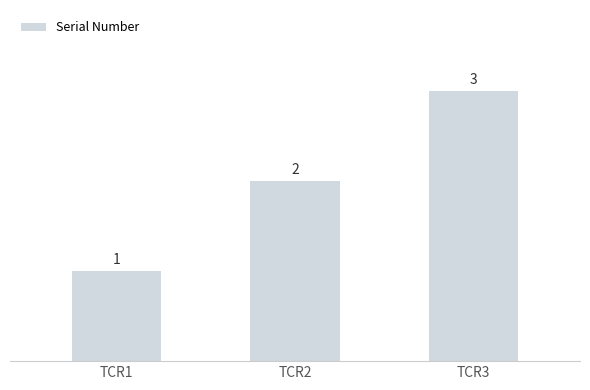

What is the sum of all values?

6